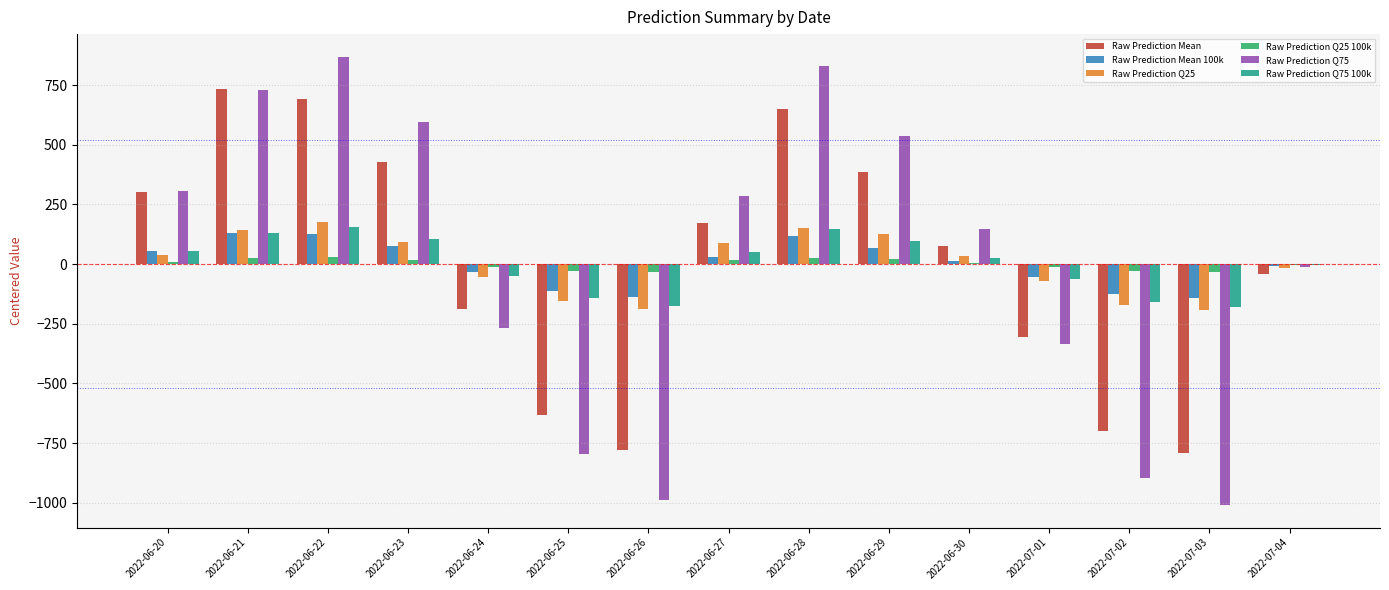

The value of Raw Prediction Q75 at 2022-07-02 is -406.8. True or false?

False